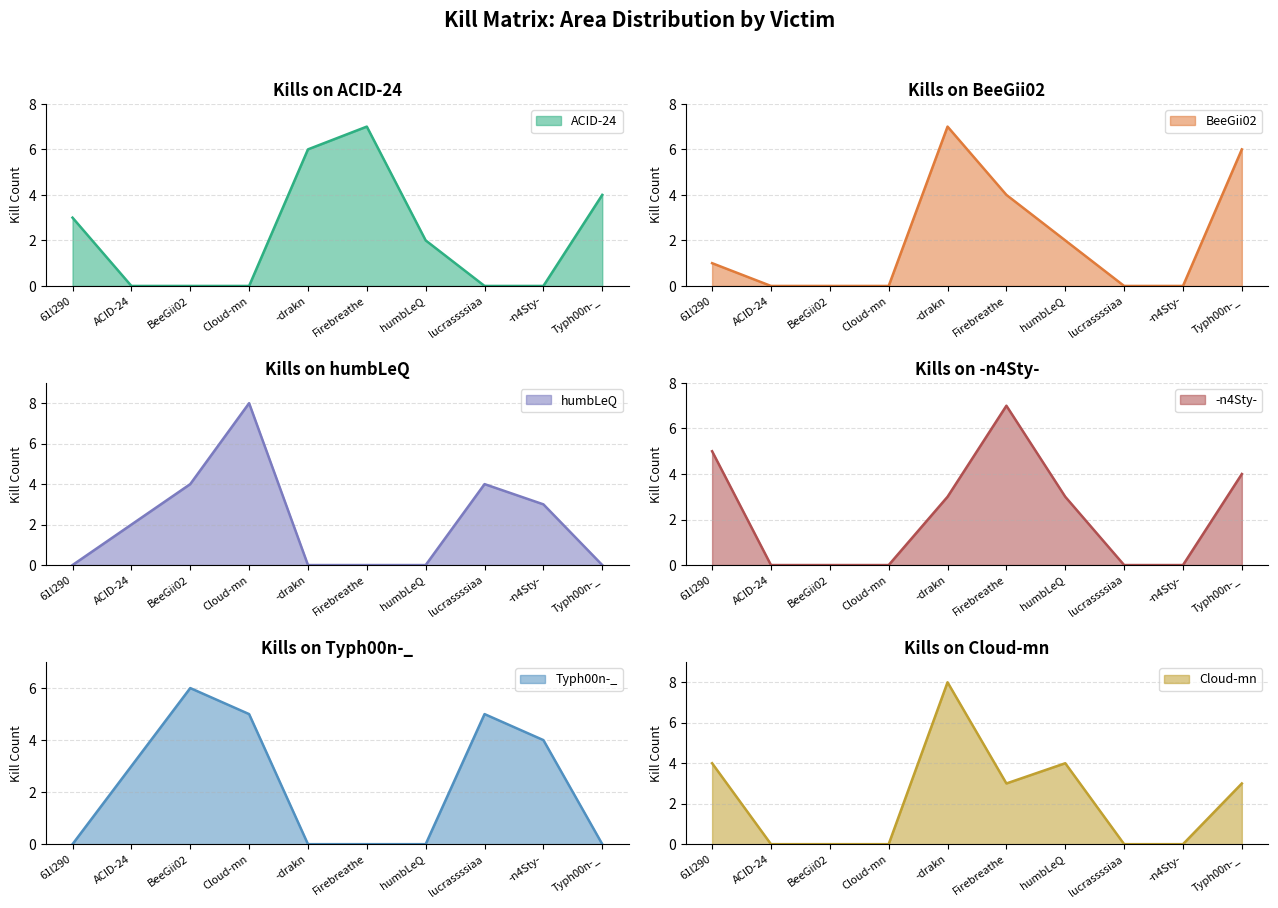

The value of humbLeQ at humbLeQ is 0. True or false?

True